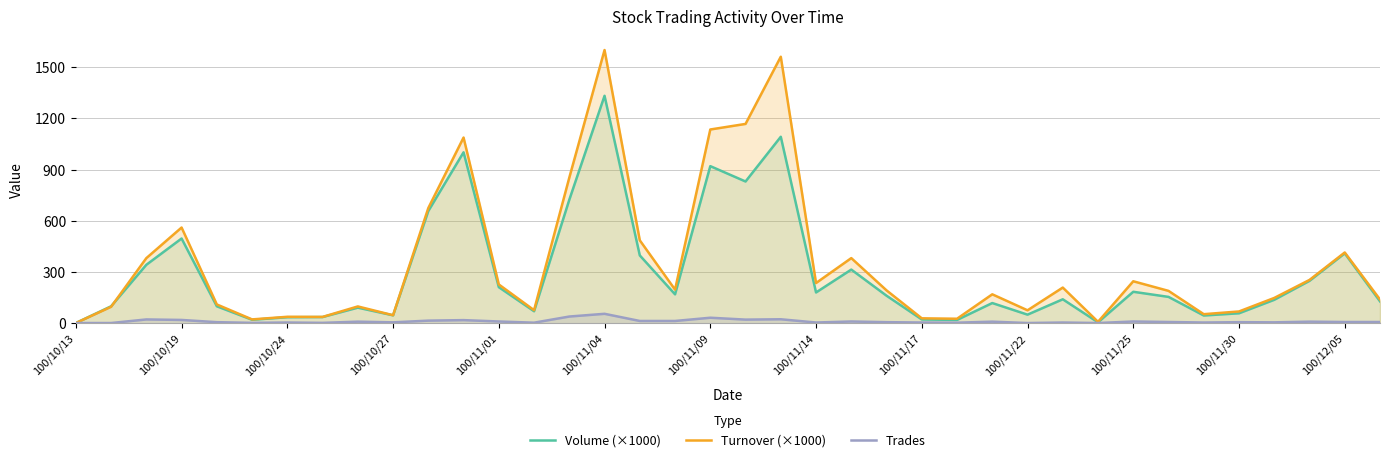

At which category does the chart reach its peak across all series?

100/11/04